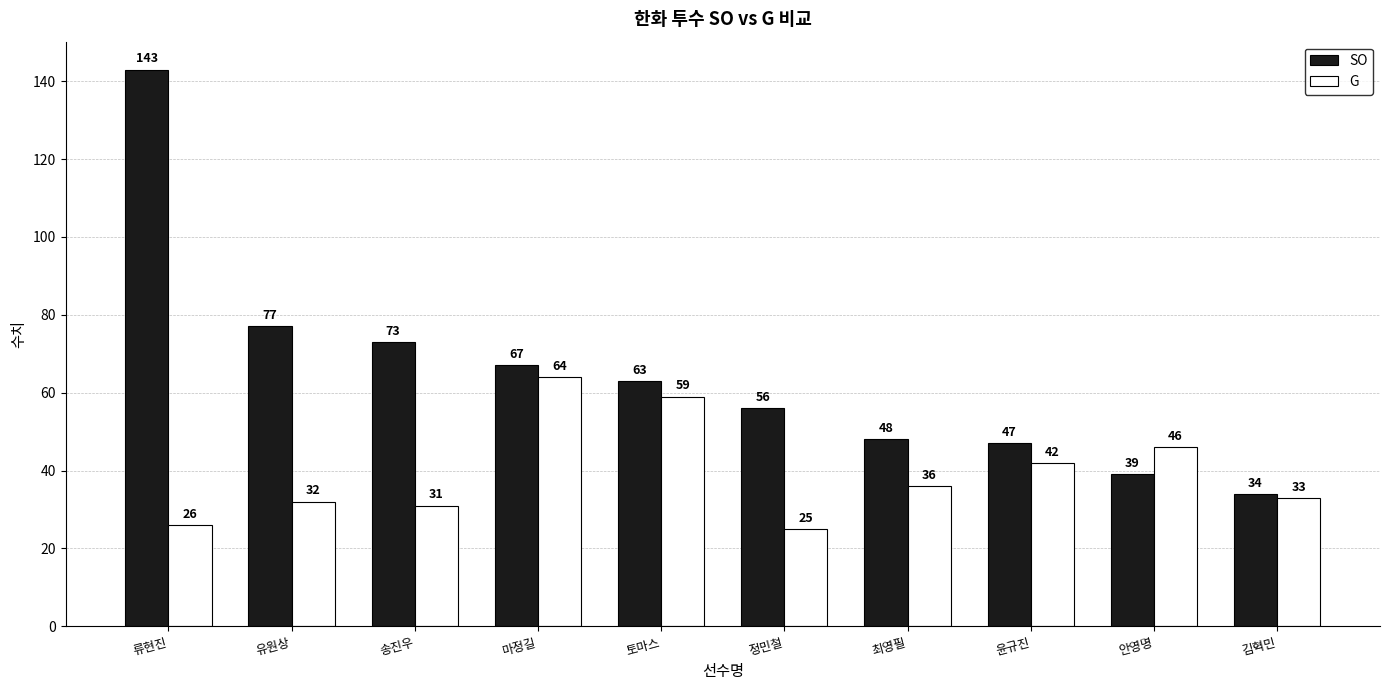

Where does the SO series first go above 63?

류현진